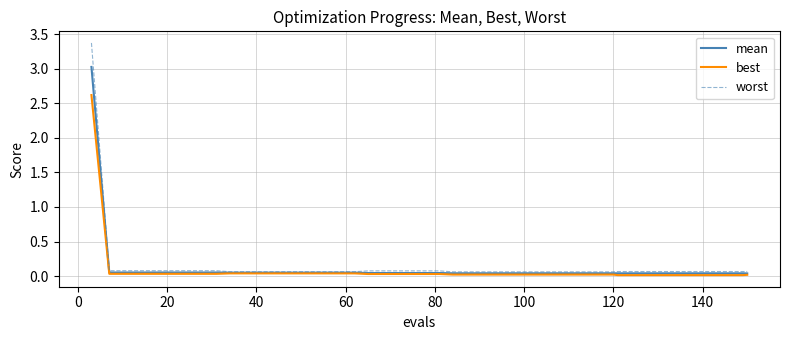

Rank the series by their maximum value, from highest to lowest.

worst, mean, best